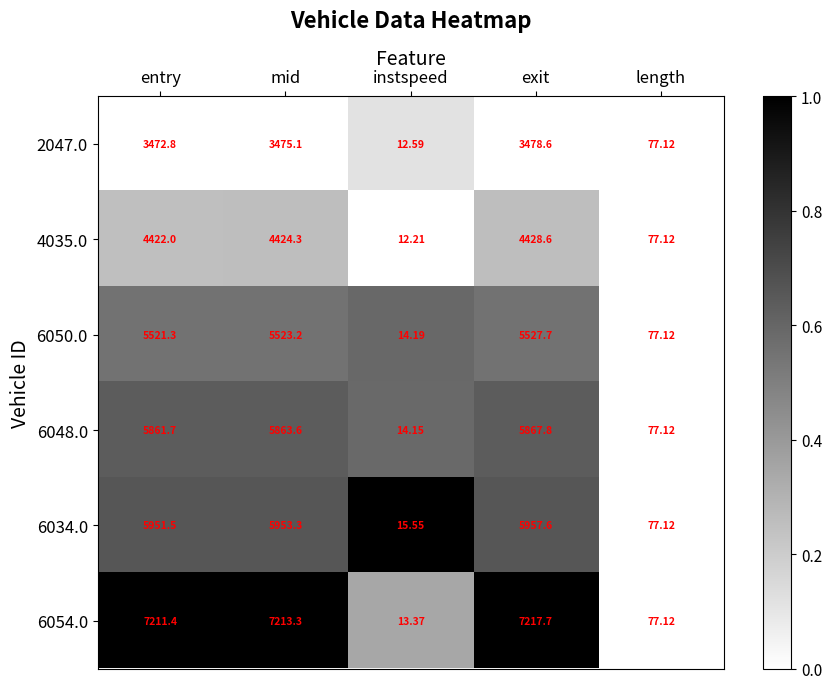

Which category has the highest value in the 6034.0 series?

exit